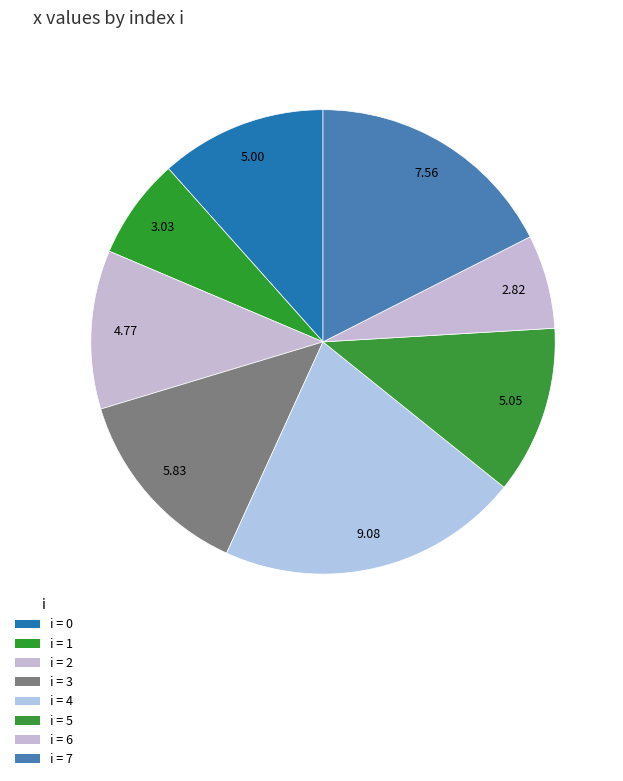

How many slices are in this pie chart?

8